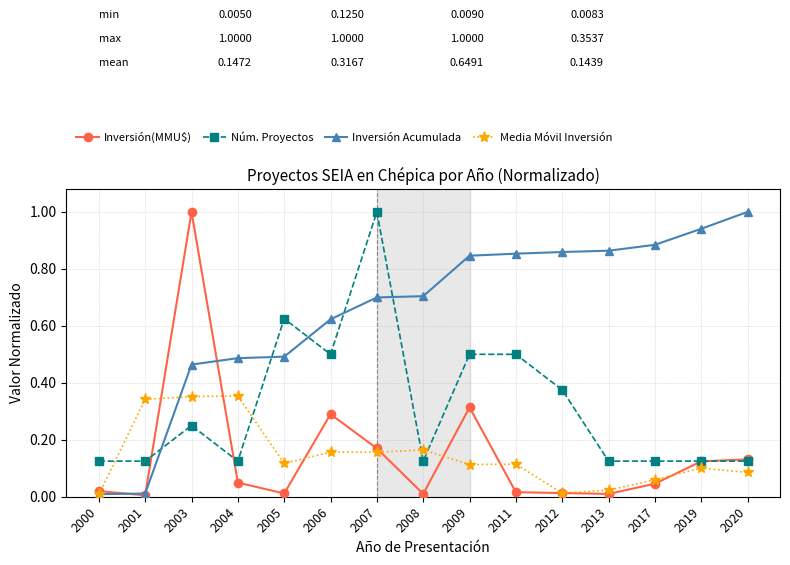

True or false: Inversión(MMU$) has more than 1 points higher than both neighbors.

True